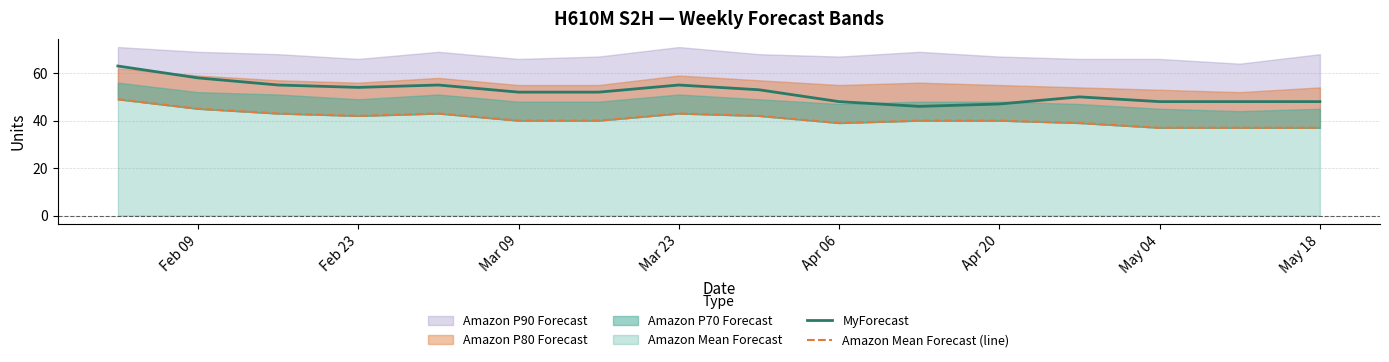

Is it true that MyForecast equals 54 at Feb 23?

True